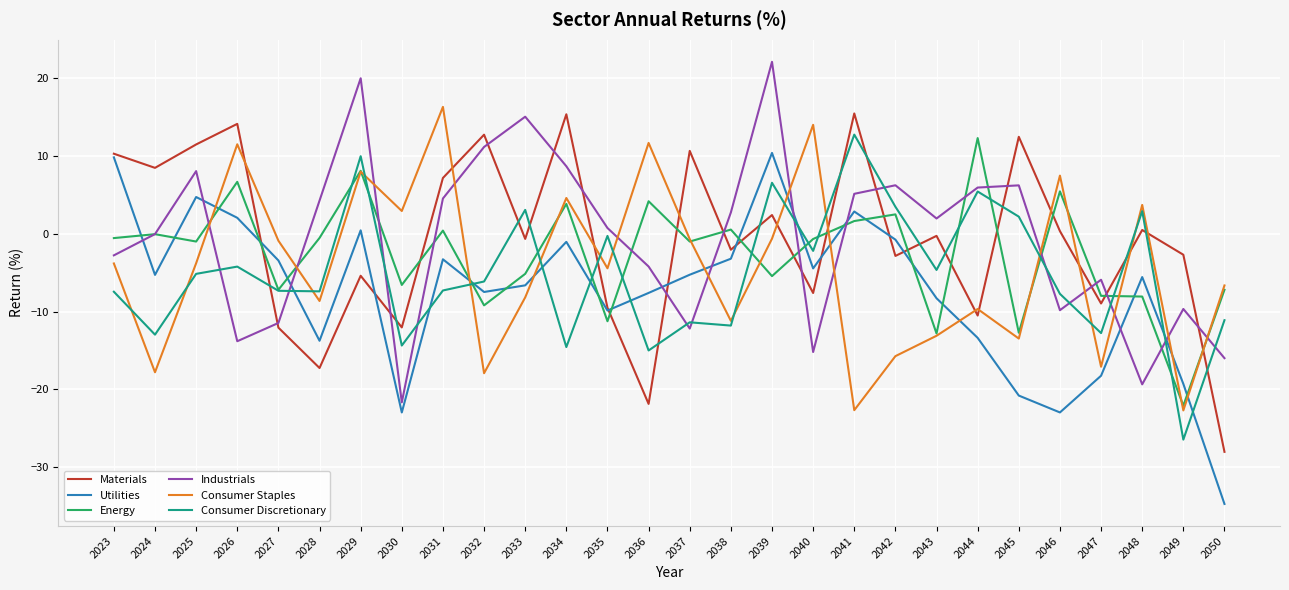

Between which two adjacent categories do Energy and Materials first intersect?

2026 and 2027